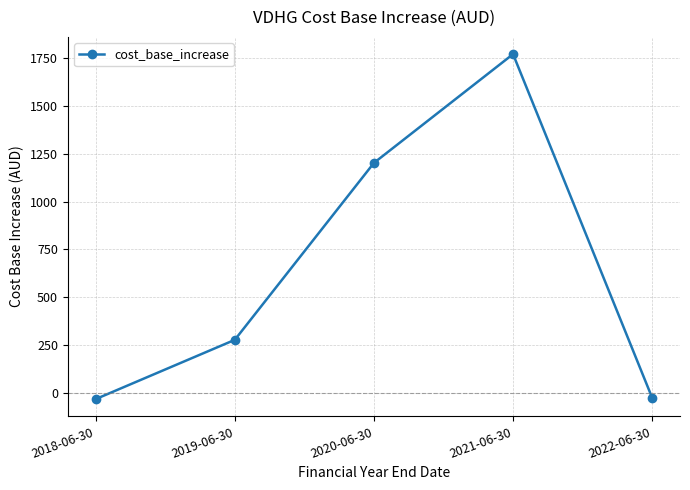

How many values are below zero?

2